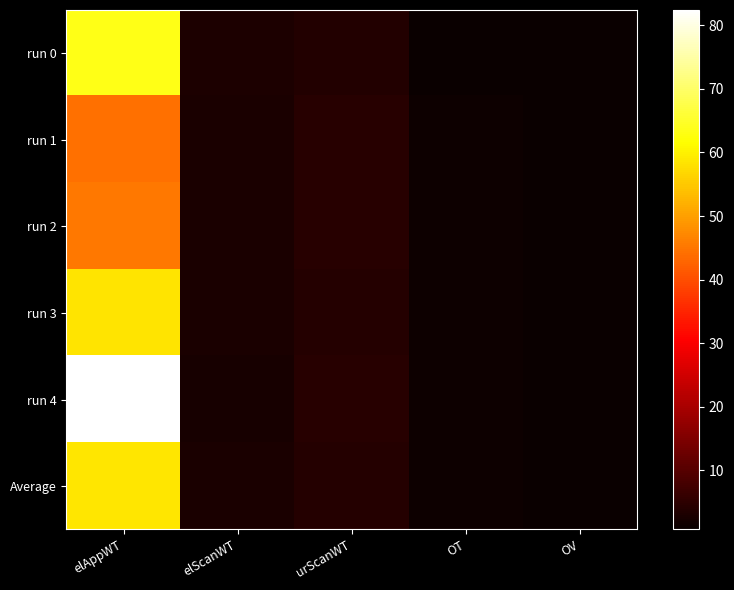

At how many categories does at least one series exceed 8?

1